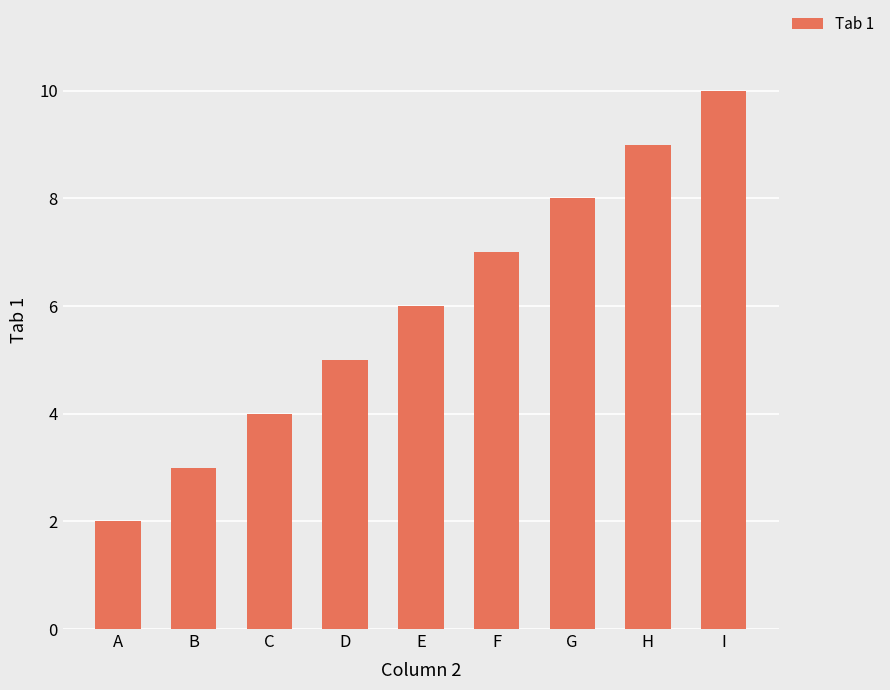

How many data points are less than 6?

4